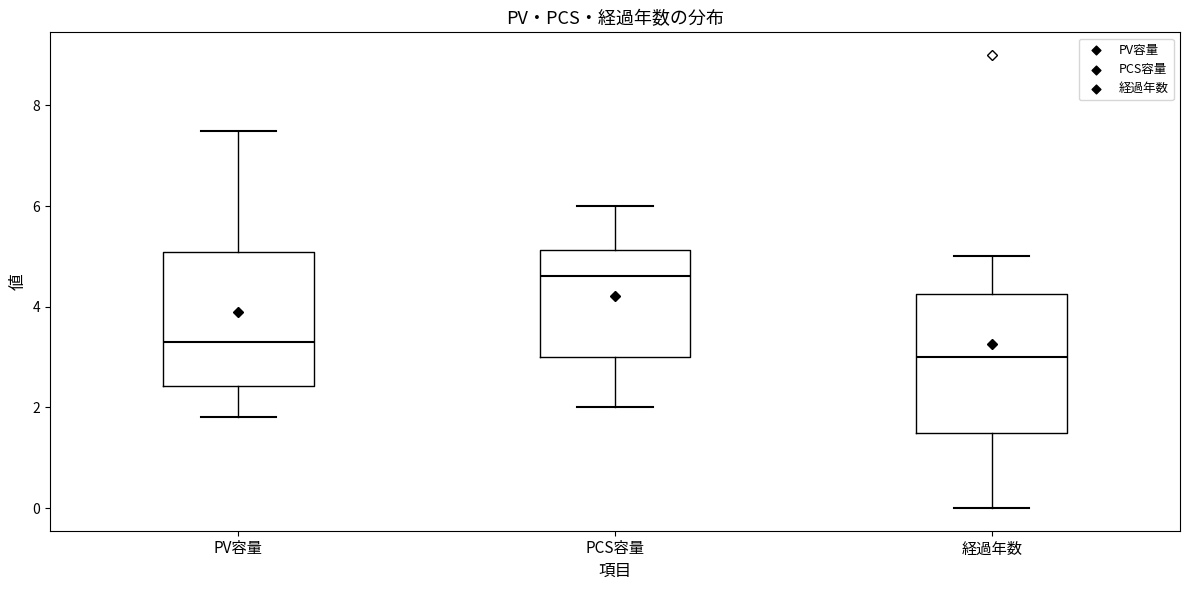

Where is the lower edge of the box for 経過年数 on the y-axis? The values are not printed on the chart, so give them approximately, as read against the axis.

1.6